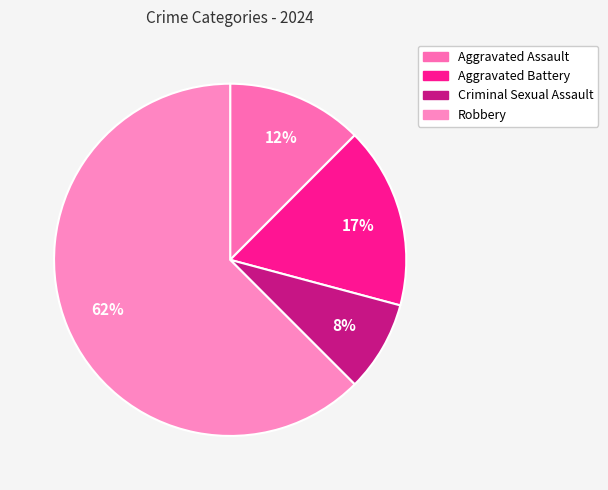

To the nearest percent, what portion does Aggravated Assault represent?

12%